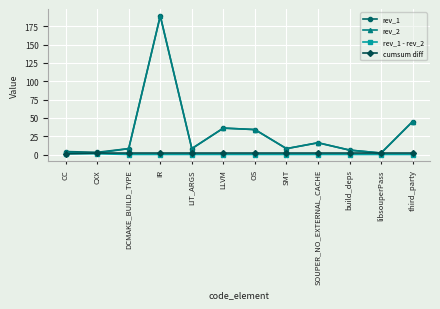

True or false: rev_1 has a value of 45 at third_party.

True